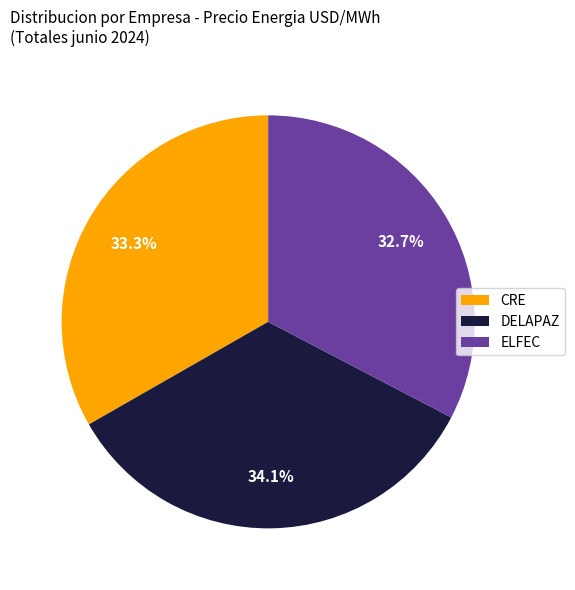

Which slice is the smallest?

ELFEC